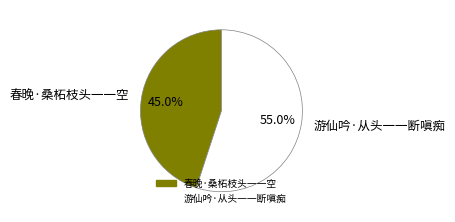

How many segments does this pie chart have?

2